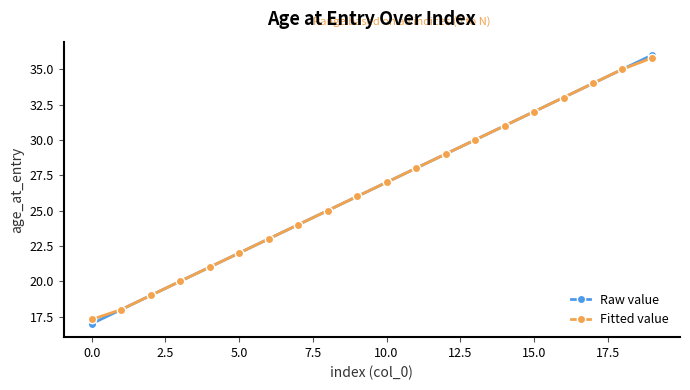

How many categories are shown in the chart?

20